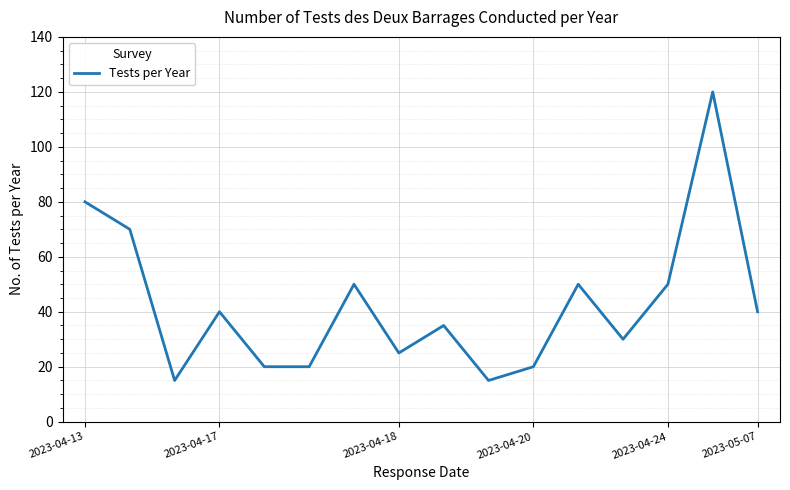

What is the greatest value displayed?

120